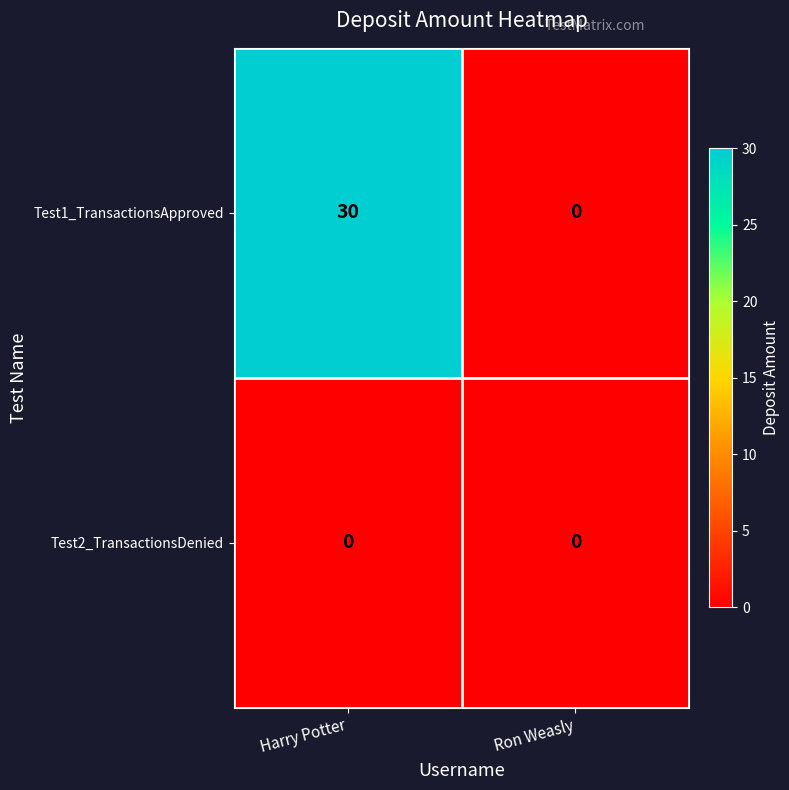

List the series in order of their peak value, lowest first.

Test2_TransactionsDenied, Test1_TransactionsApproved